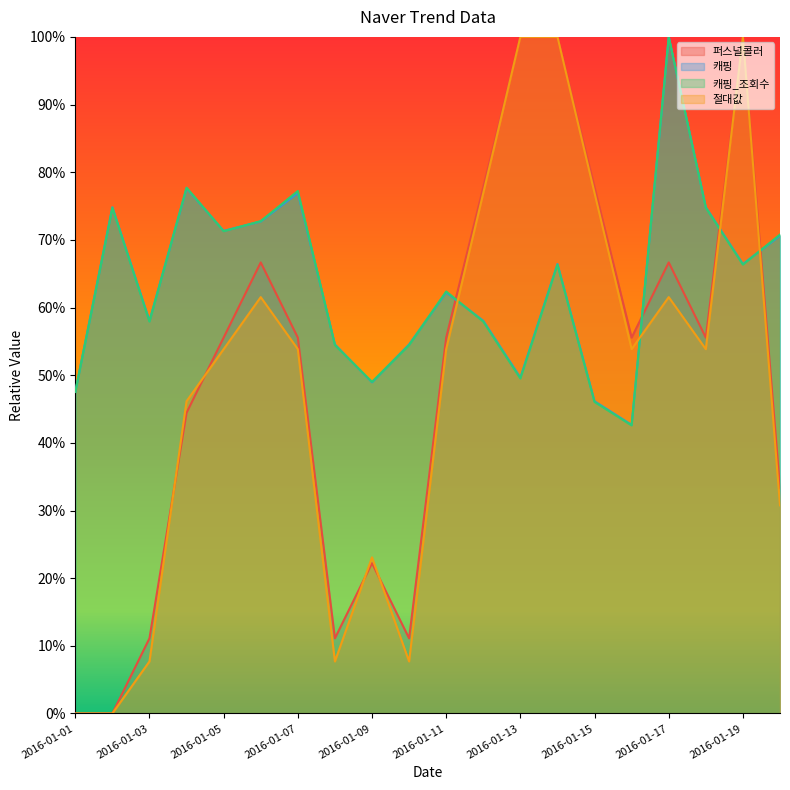

Which series has the widest spread of values?

퍼스널콜러